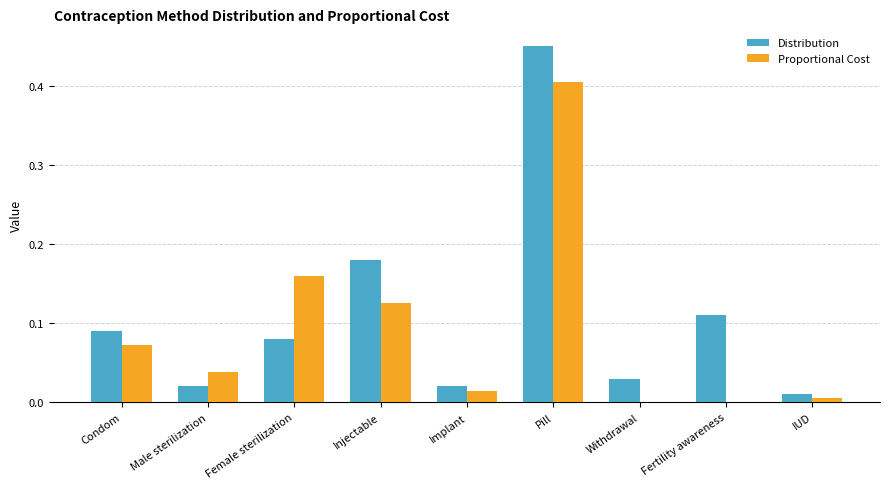

Is it true that Proportional Cost equals -0.2 at Fertility awareness?

False